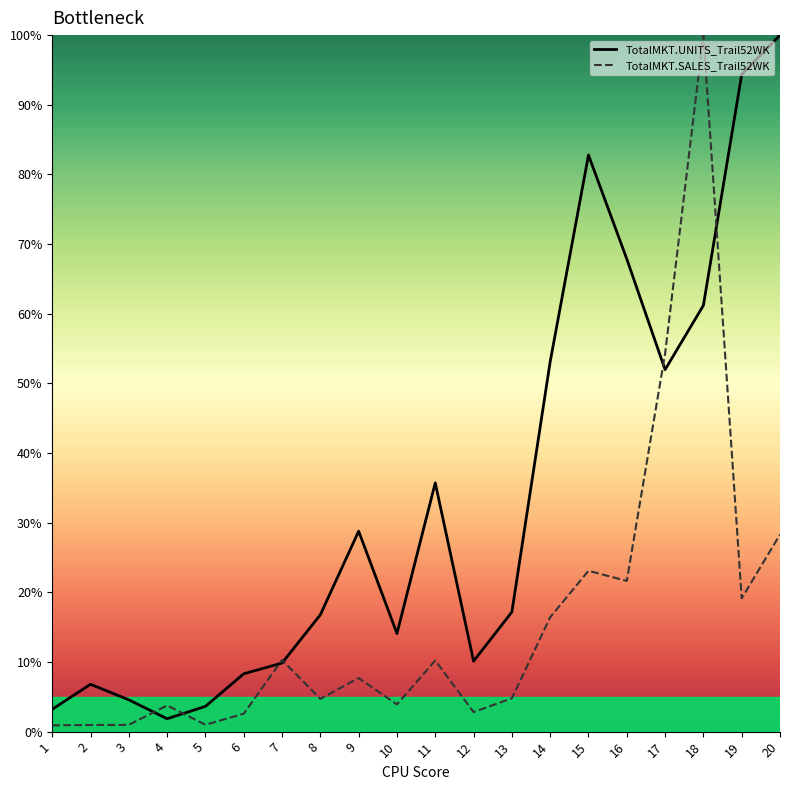

At 6, list the series in order from largest to smallest.

TotalMKT.UNITS_Trail52WK, TotalMKT.SALES_Trail52WK